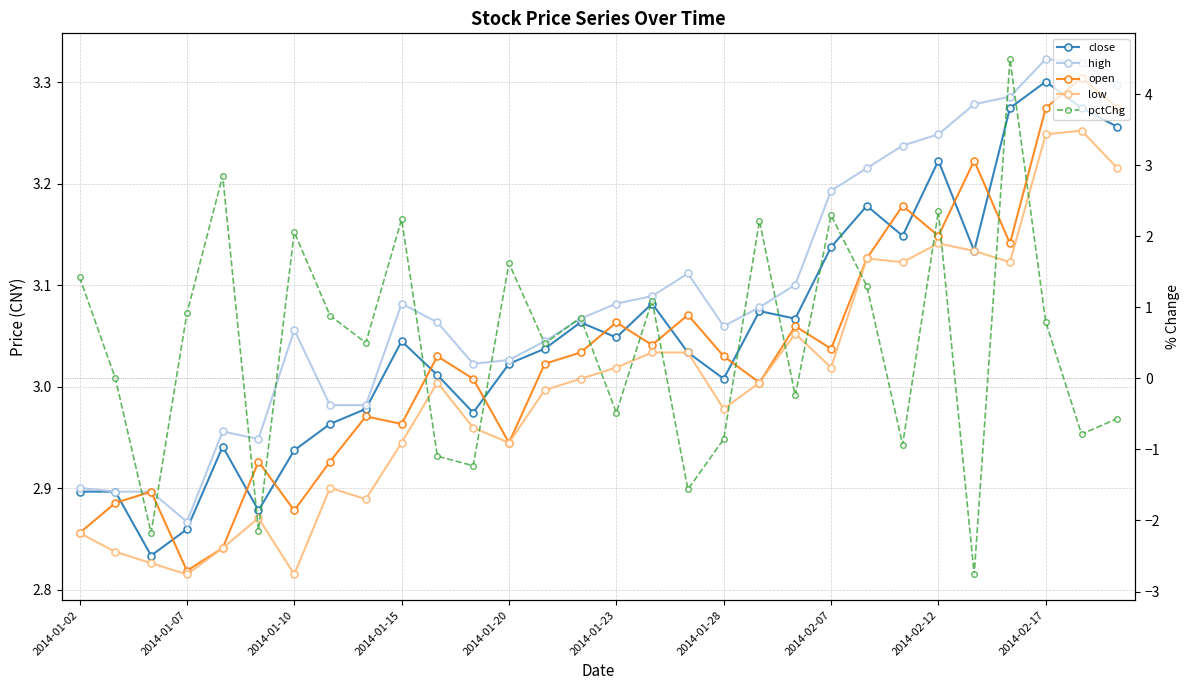

What is the difference between the pctChg values at 16 and 27?

0.3